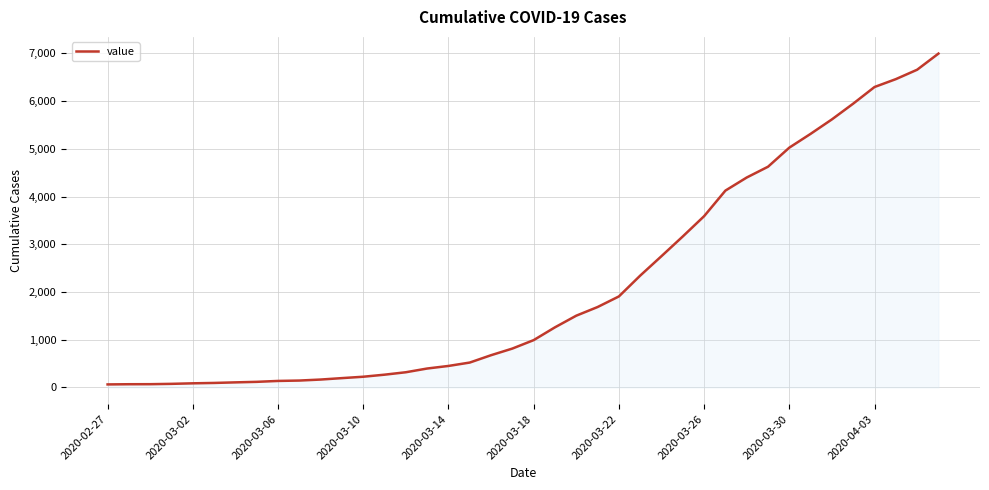

What is the difference between the maximum and minimum values?

6930